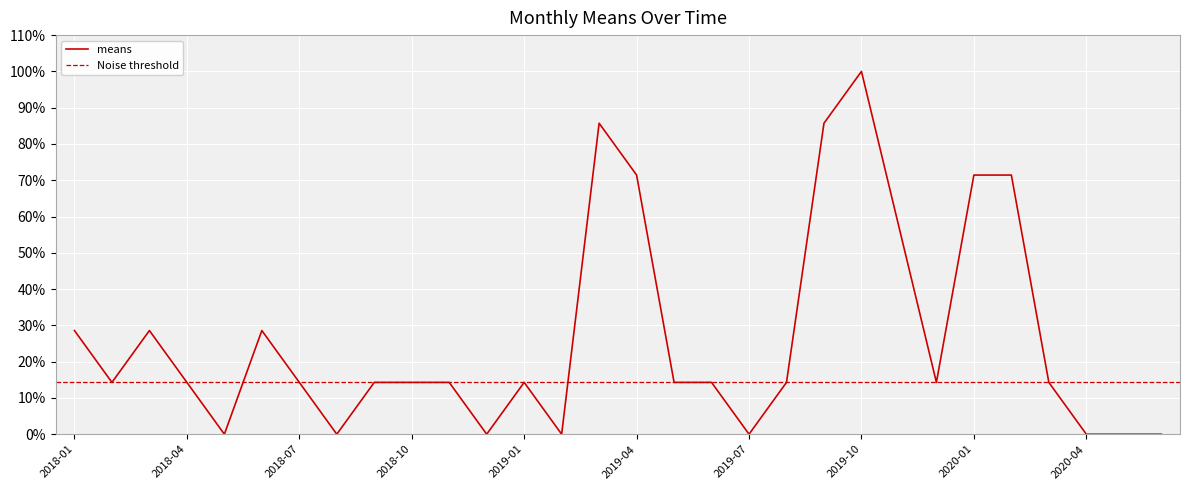

Reading left to right, what are all the values shown in this chart?

28.6	14.3	28.6	14.3	0.0	28.6	14.3	0.0	14.3	14.3	14.3	0.0	14.3	0.0	85.7	71.4	14.3	14.3	0.0	14.3	85.7	100.0	57.1	14.3	71.4	71.4	14.3	0.0	0.0	0.0